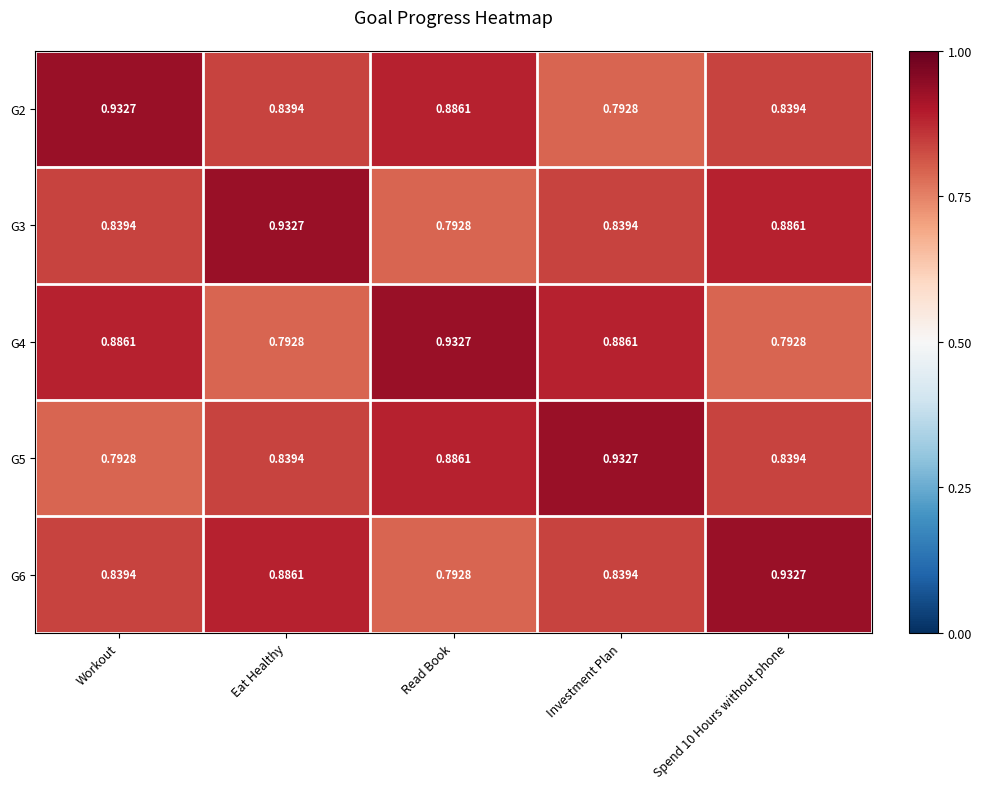

At which category is the sum across all series the highest?

Read Book